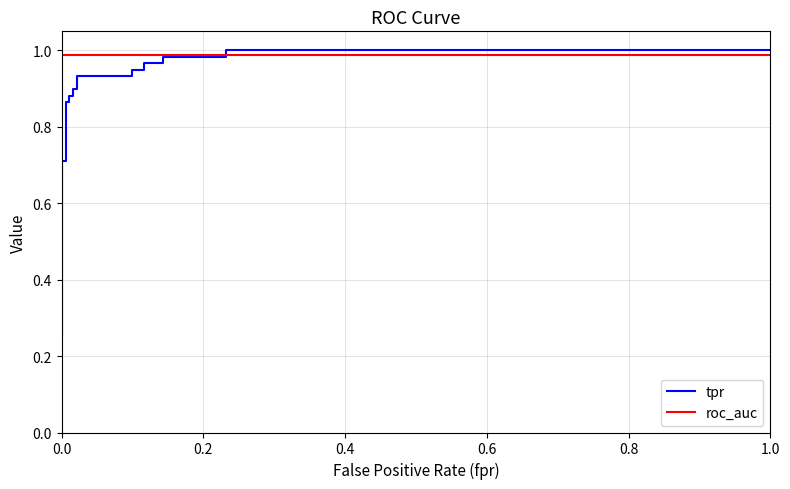

What is the sum of all roc_auc values?

18.8